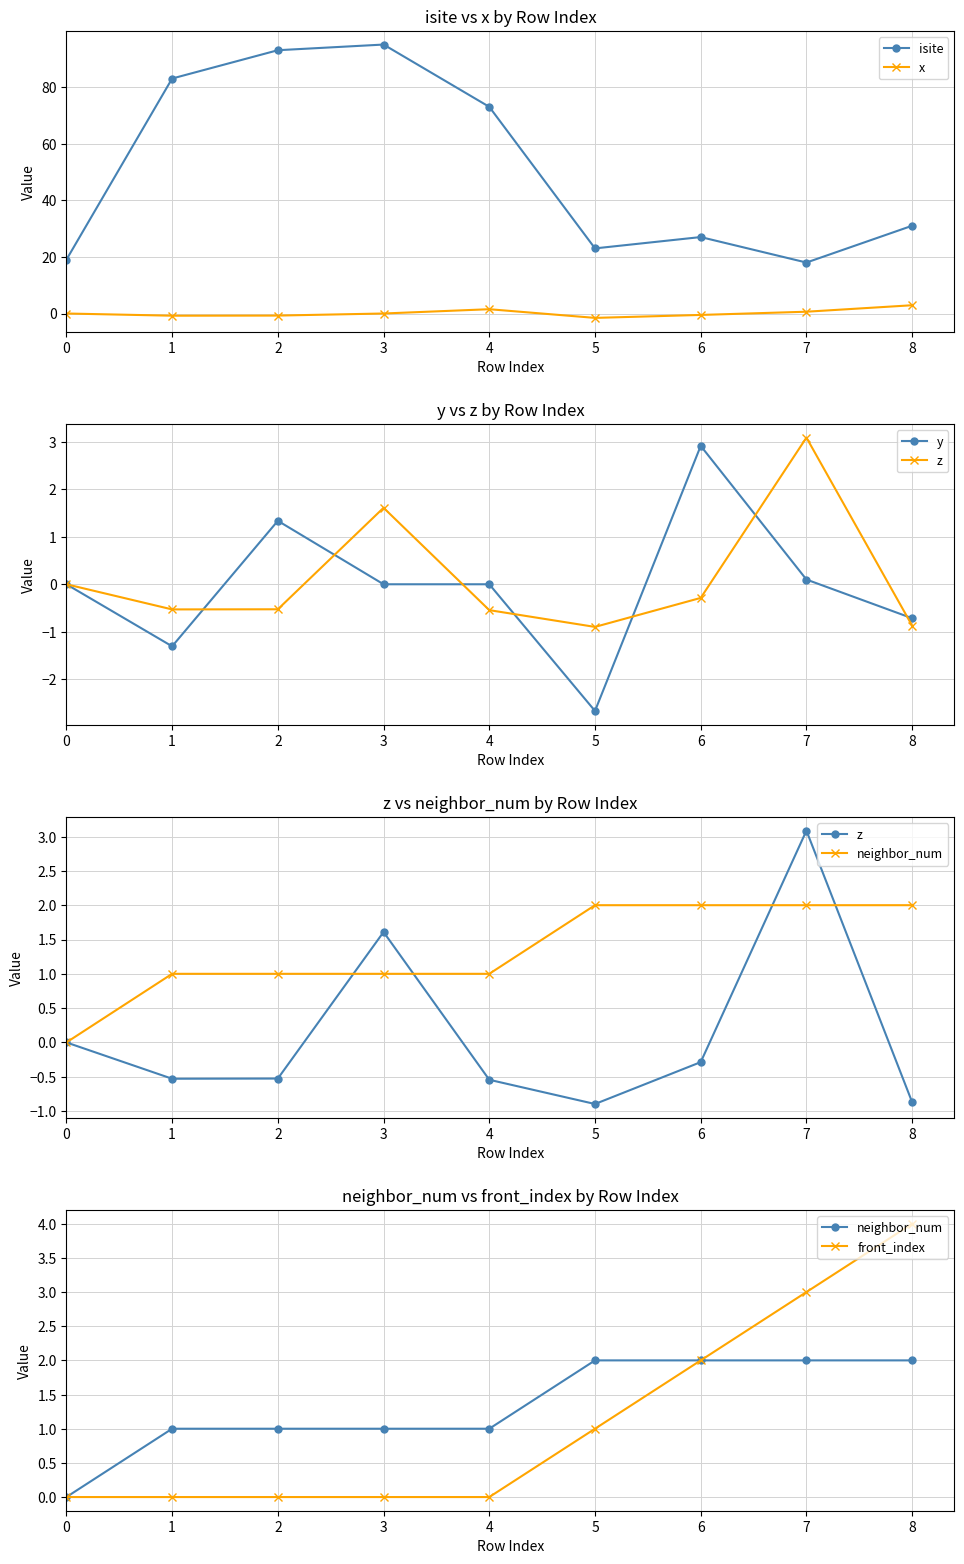

At which label does y first exceed 0?

2